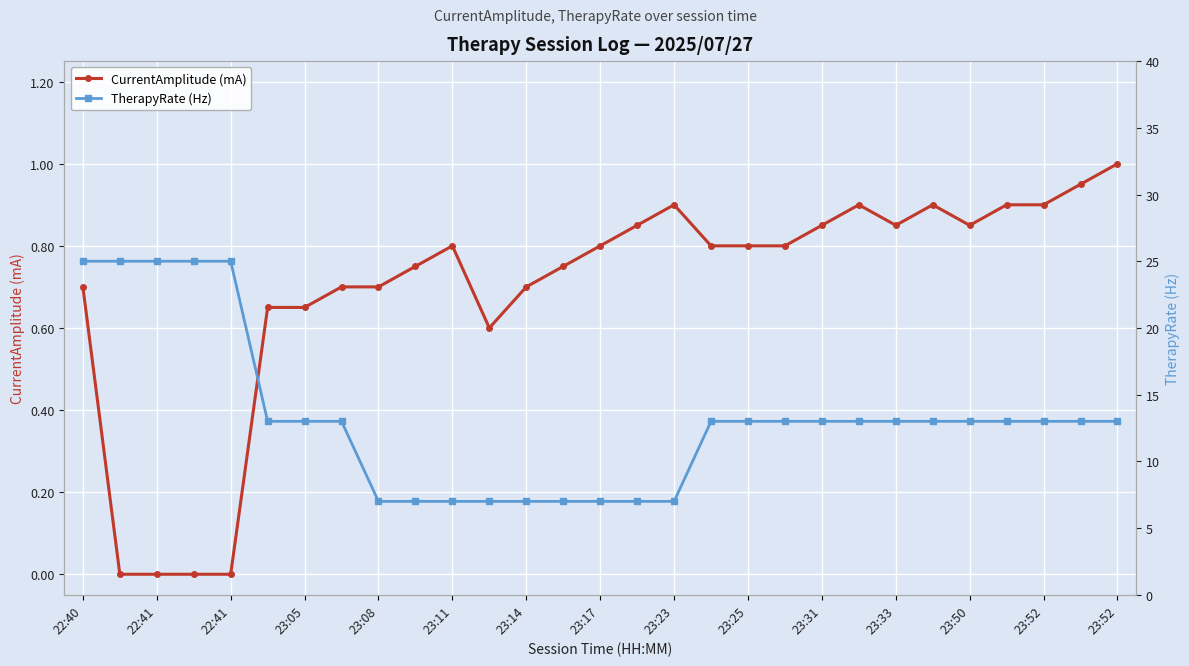

Which has a higher value, 18 or 17?

18